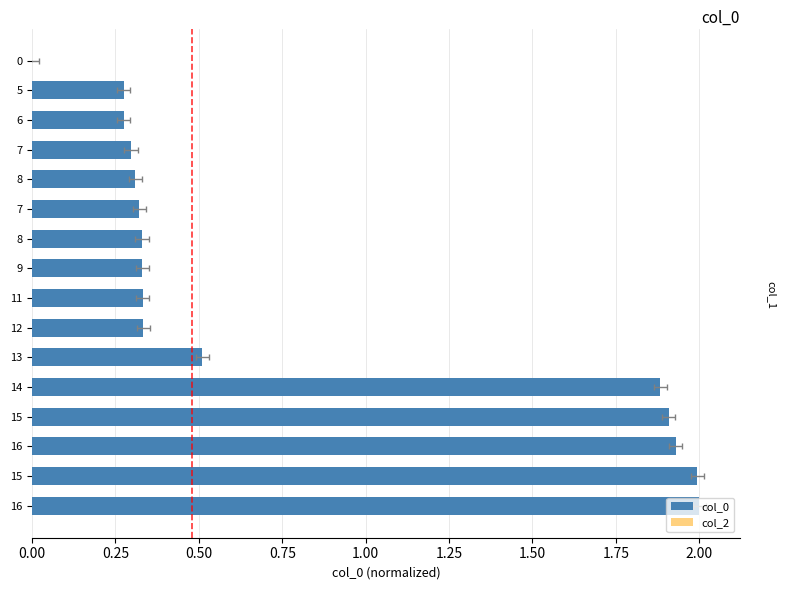

How many groups of bars are there?

16